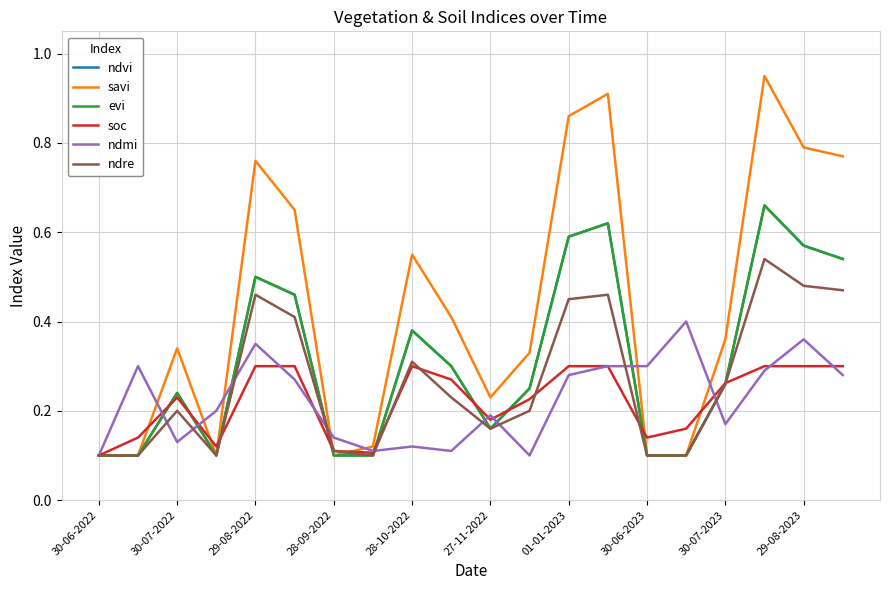

At which category is the sum across all series the highest?

17